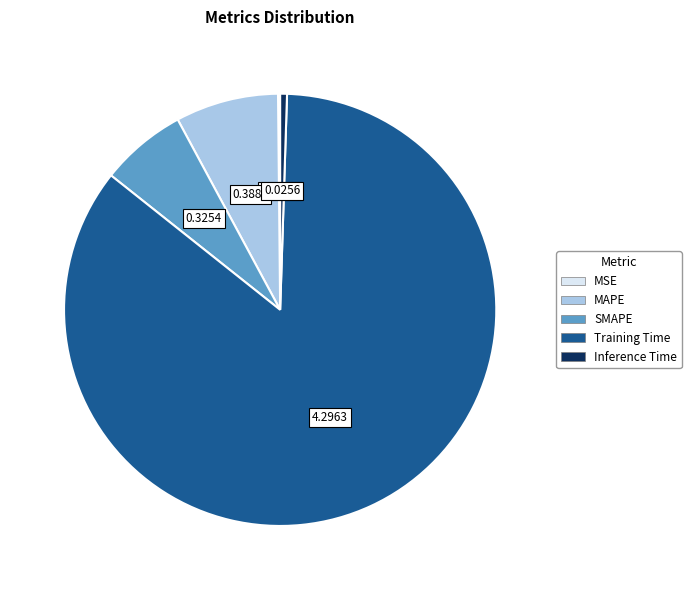

Do MAPE and Inference Time together represent more than half of the pie?

No